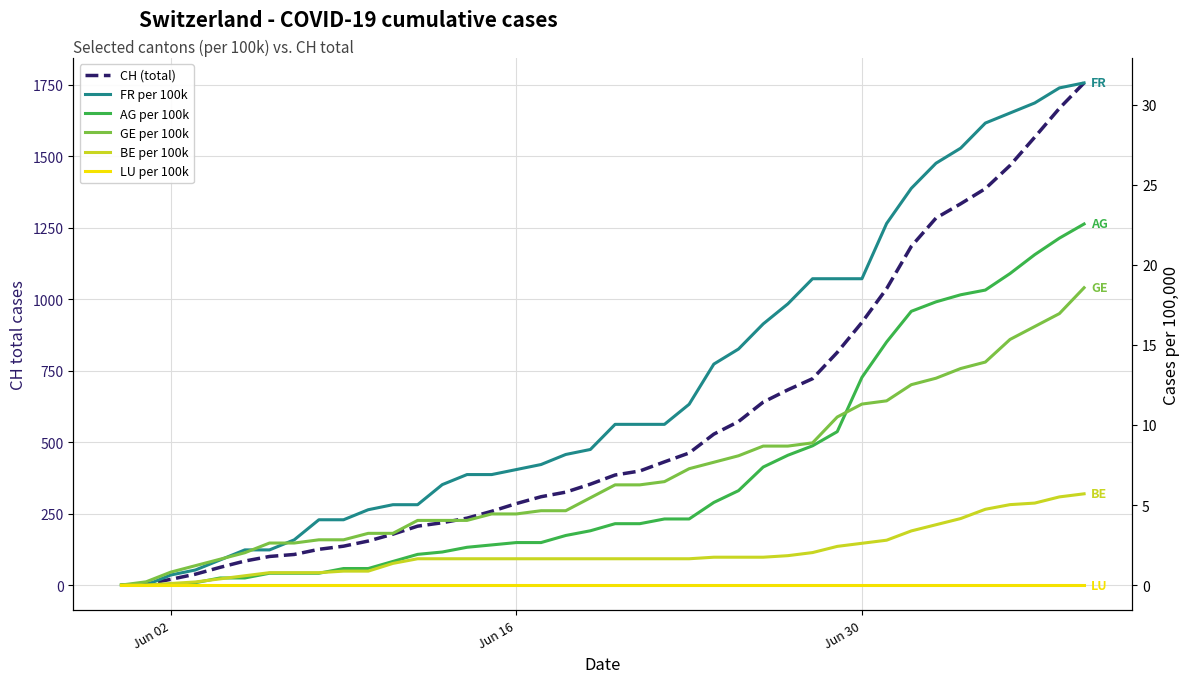

Which category has the lowest value across all series?

Jun 02